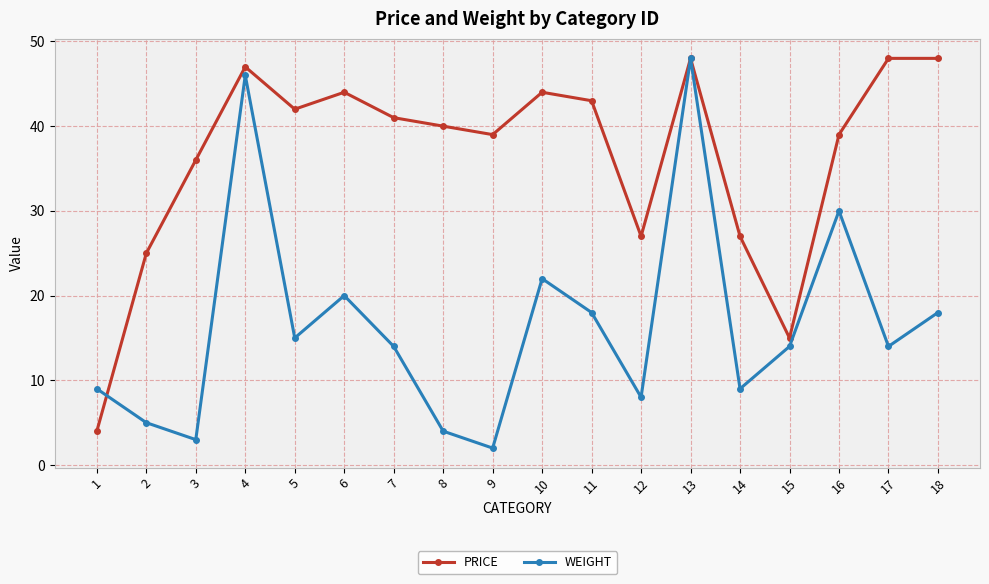

Which category has the highest value in the WEIGHT series?

13